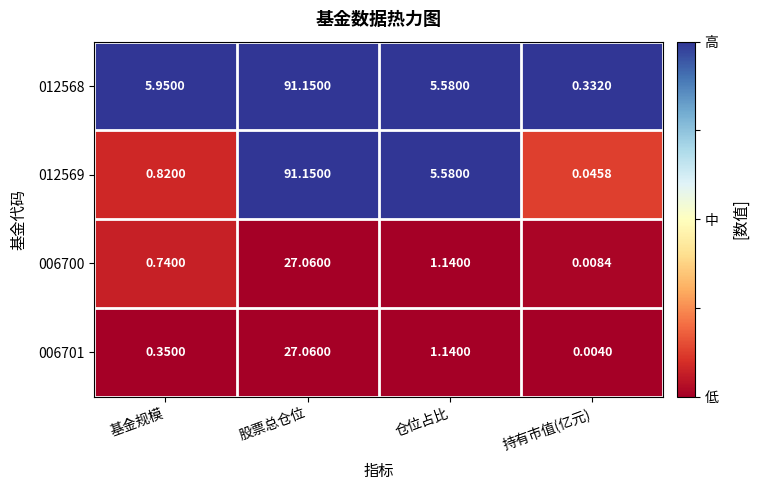

At which label does 006701 first exceed 1?

股票总仓位